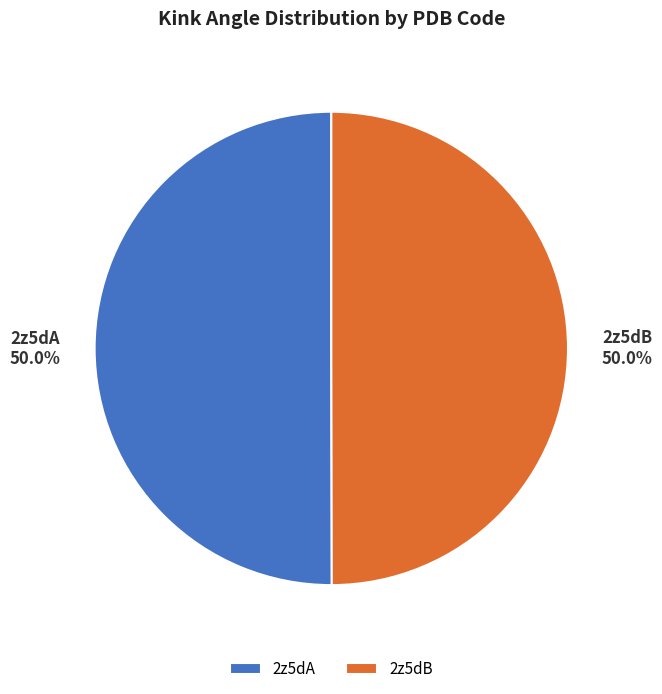

What portion of the pie excludes 2z5dA?

50.0%